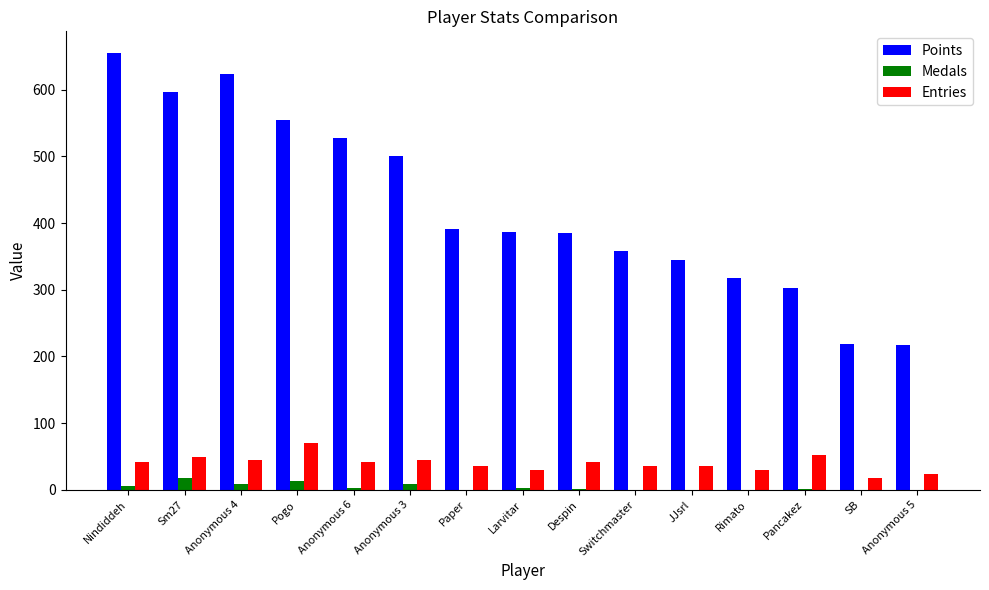

Which series changed the most between Rimato and SB?

Points